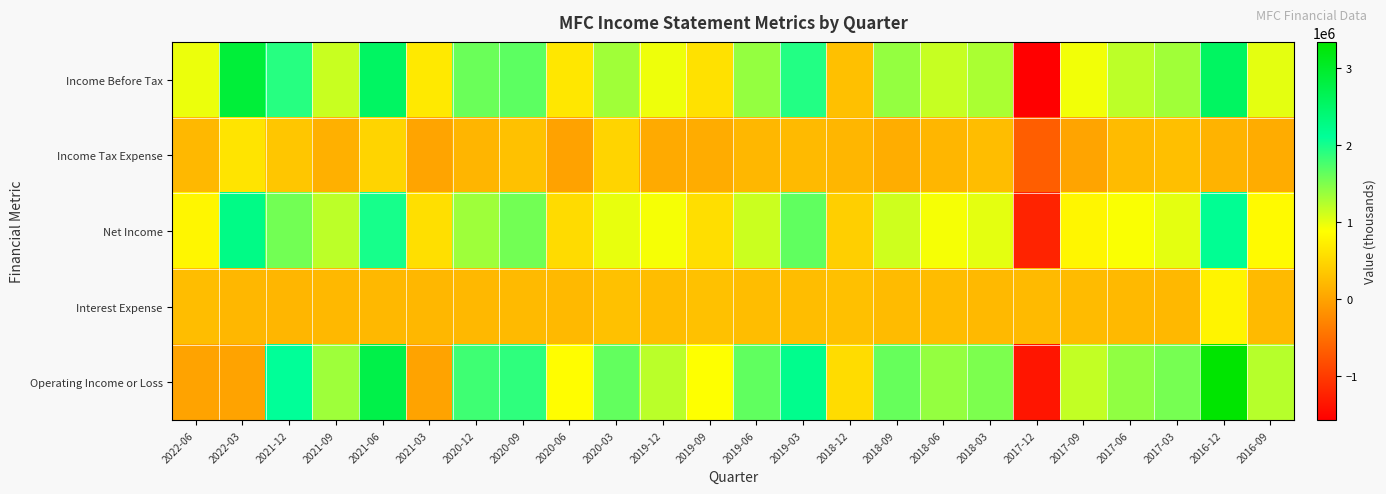

Count the number of categories in the chart.

24